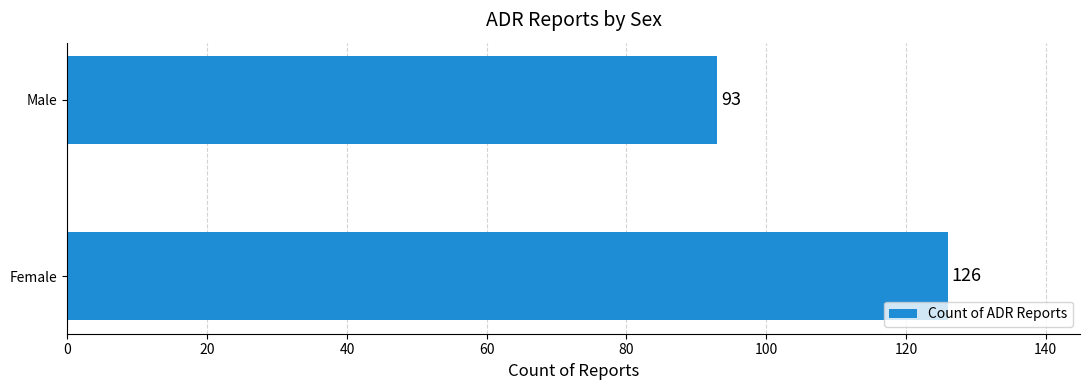

Which has a higher value, Female or Male?

Female